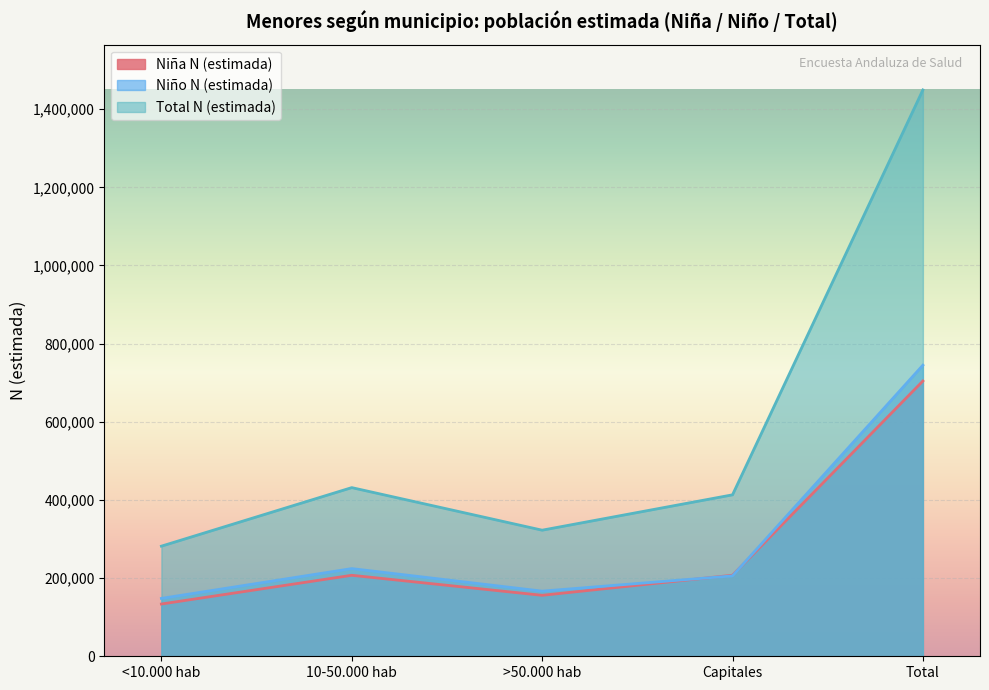

Which series has the largest total across all categories?

Total N (estimada)